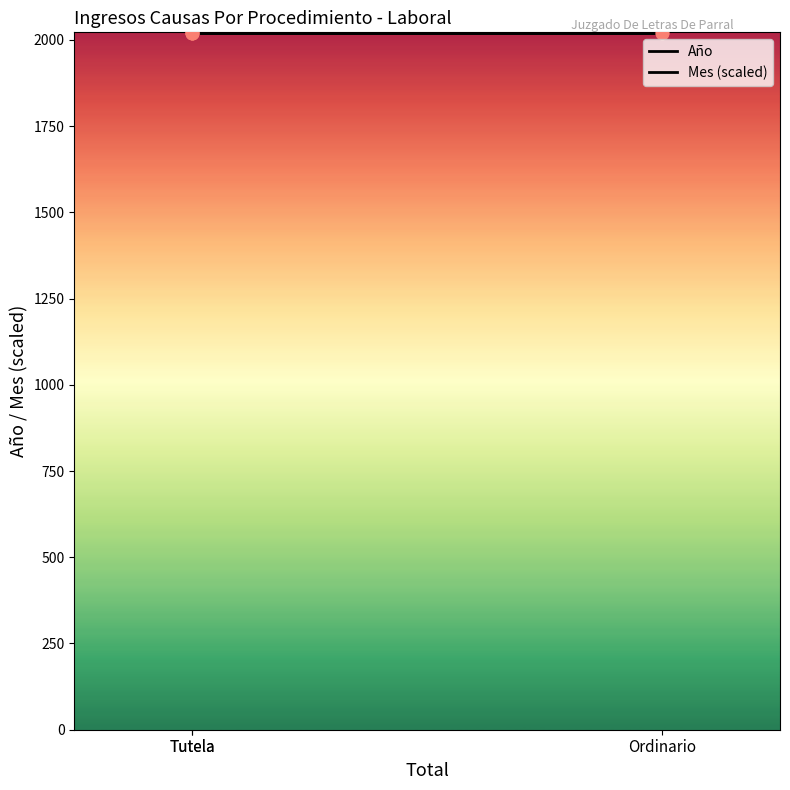

Which series has the largest total across all categories?

Año